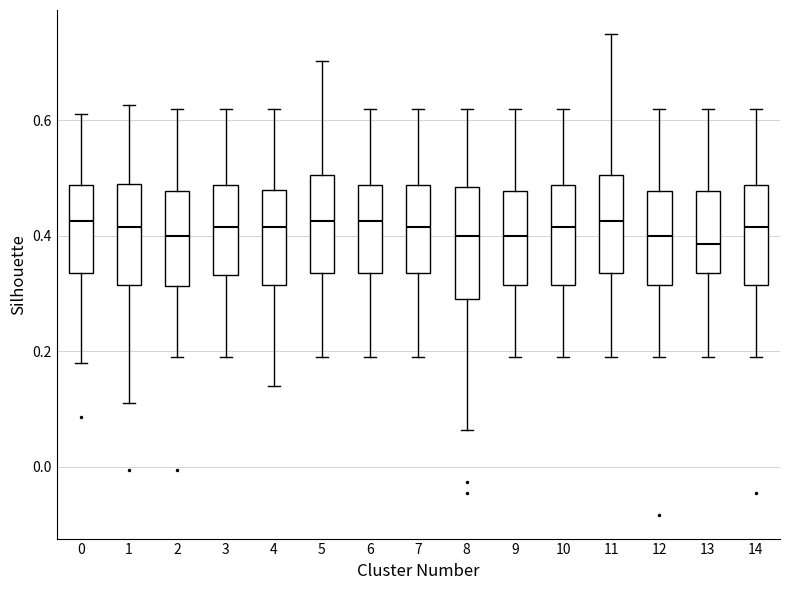

Where is the upper edge of the box at x = 10 on the y-axis? The values are not printed on the chart, so give them approximately, as read against the axis.

0.48